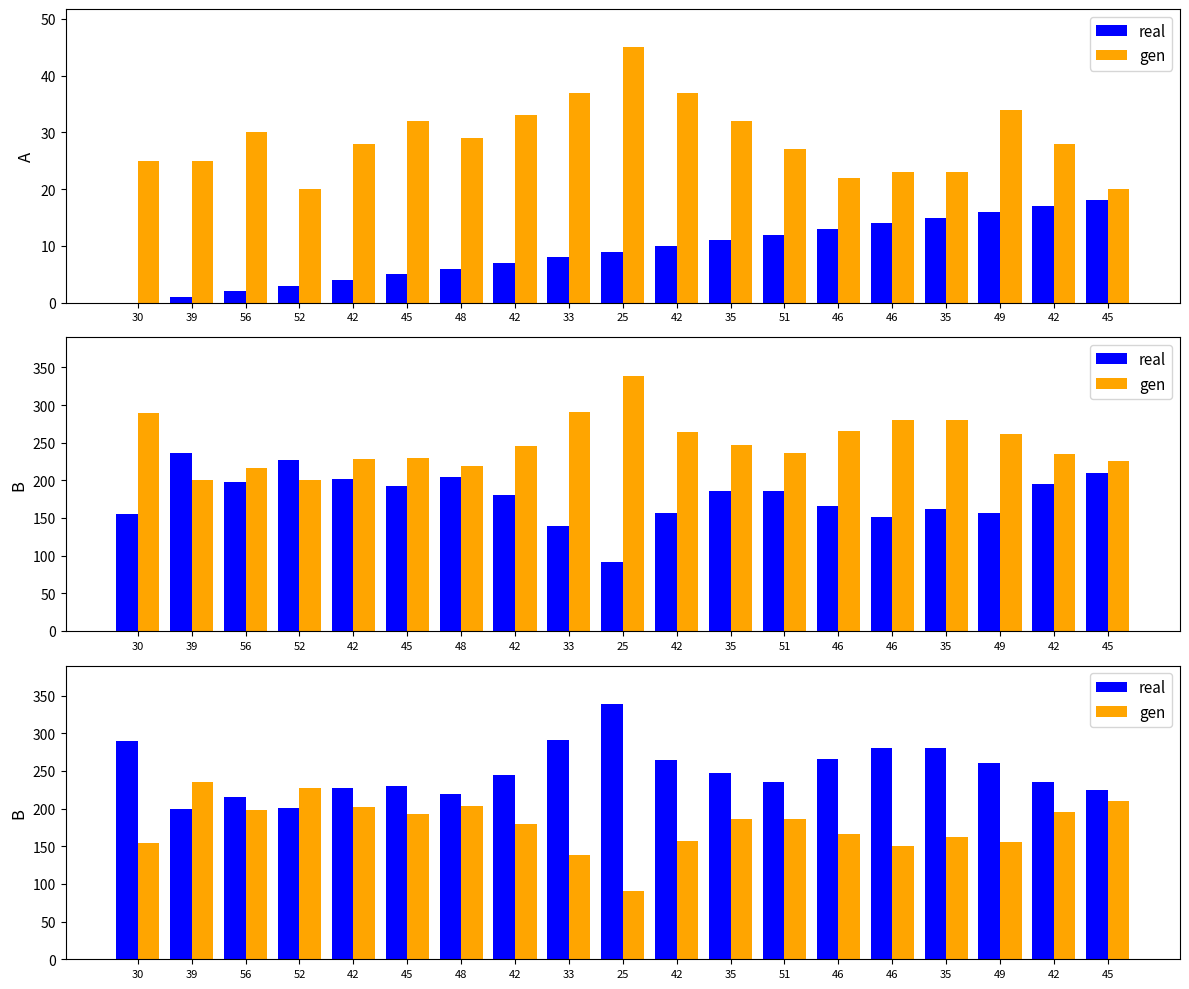

At which category is the sum across all series the highest?

30